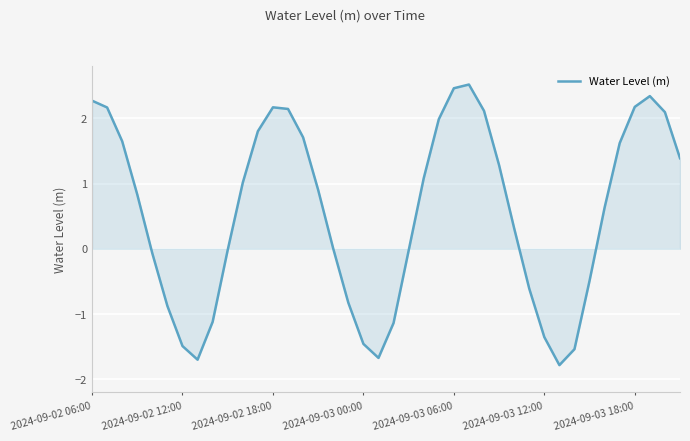

What is the smallest value displayed?

-1.8